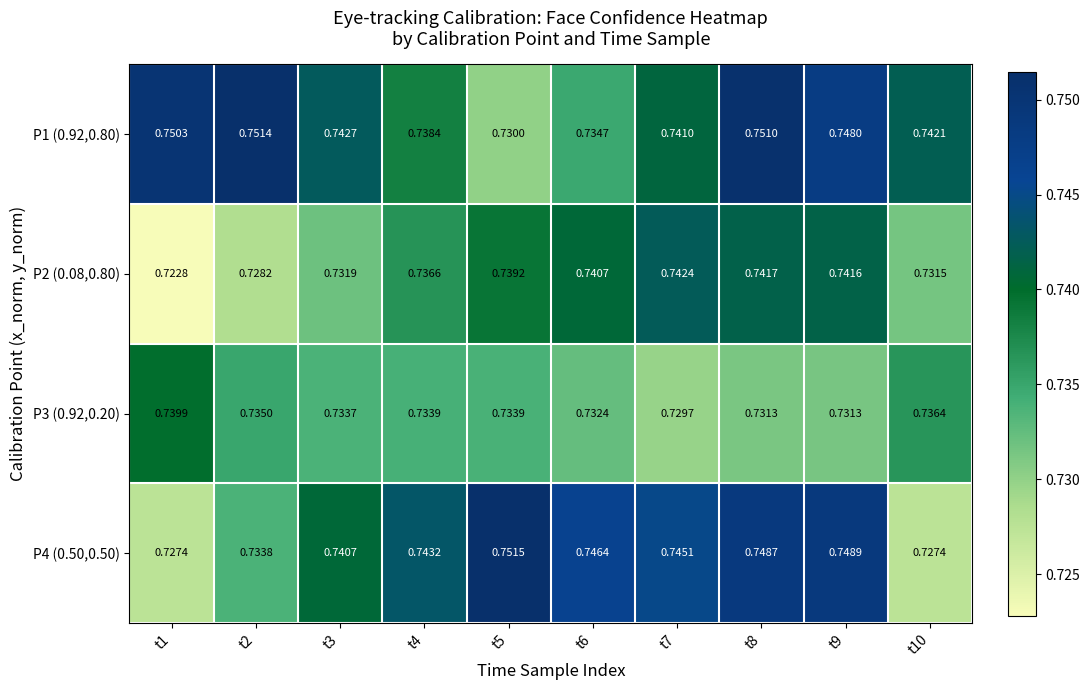

Is the value of P2 (0.08,0.80) at t7 greater than the value of P3 (0.92,0.20) at t10?

Yes